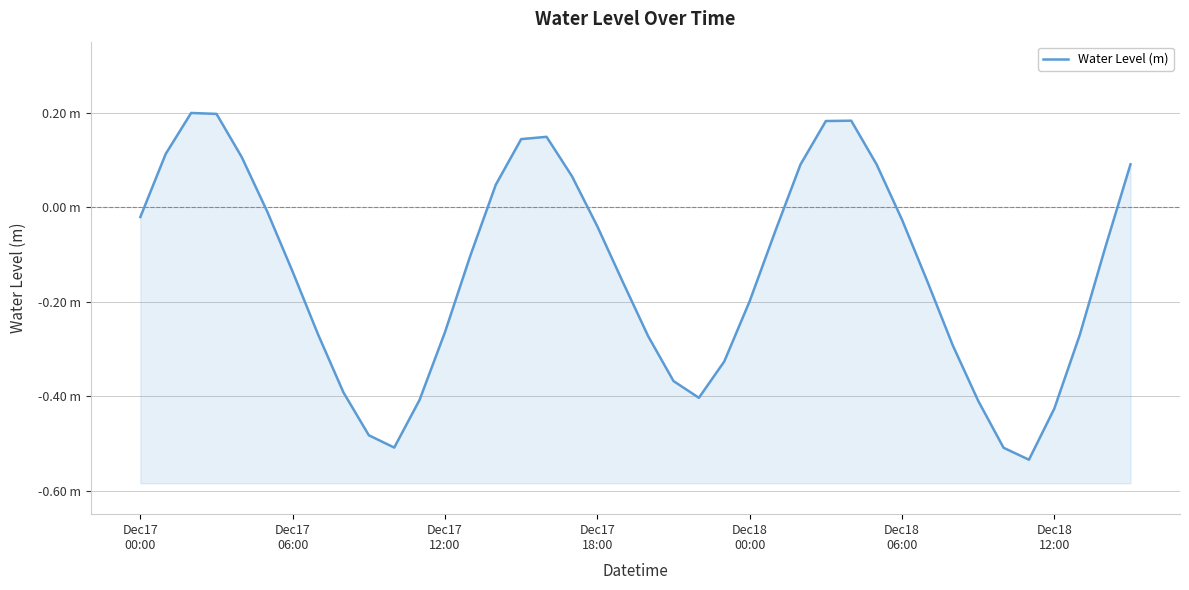

How many points are lower than both their immediate neighbors (excluding endpoints)?

3